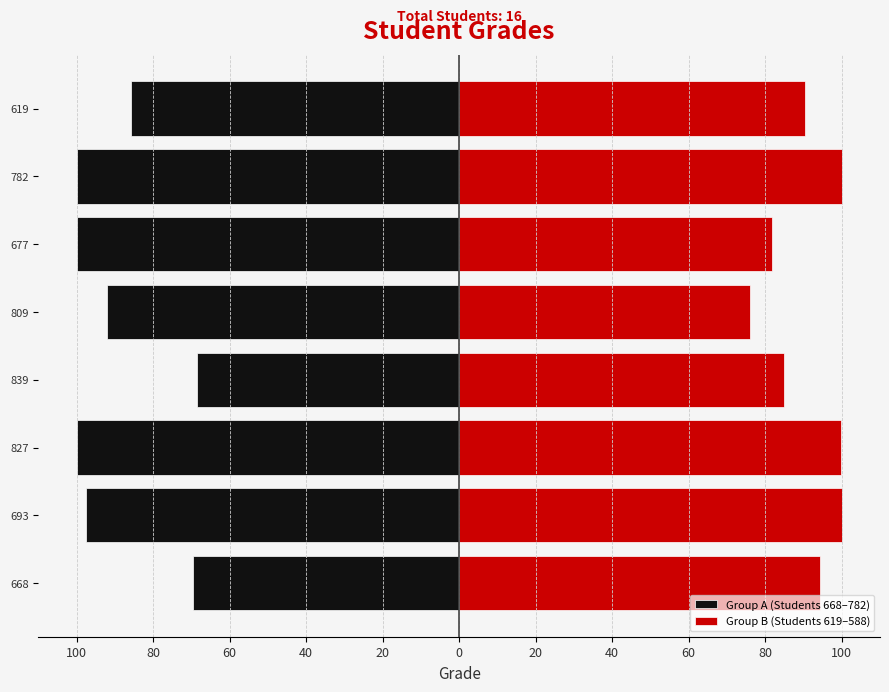

Rank the series by their average value, from highest to lowest.

Group B (Students 619–588), Group A (Students 668–782)